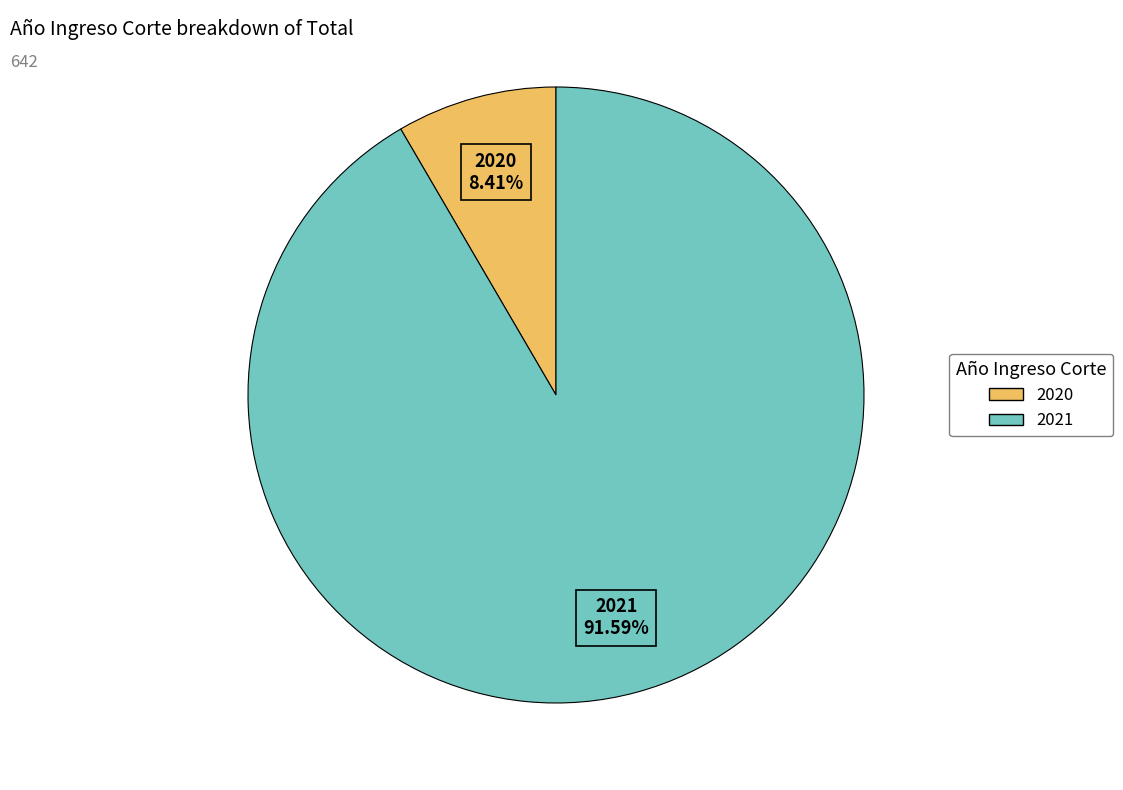

What percentage is the 2021 slice, to the nearest percent?

92%